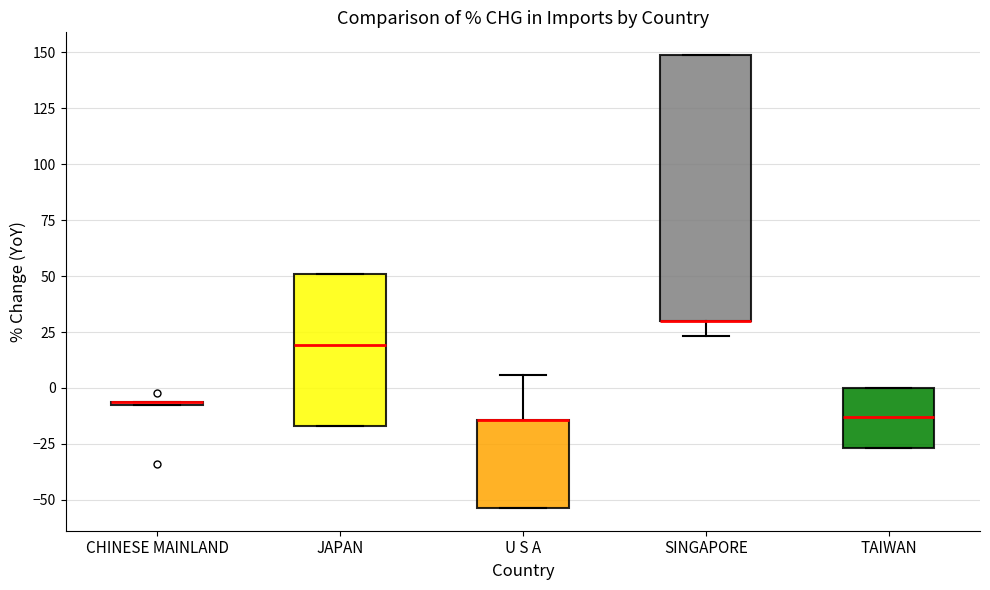

Which box is the tallest, from its lower edge to its upper edge?

SINGAPORE